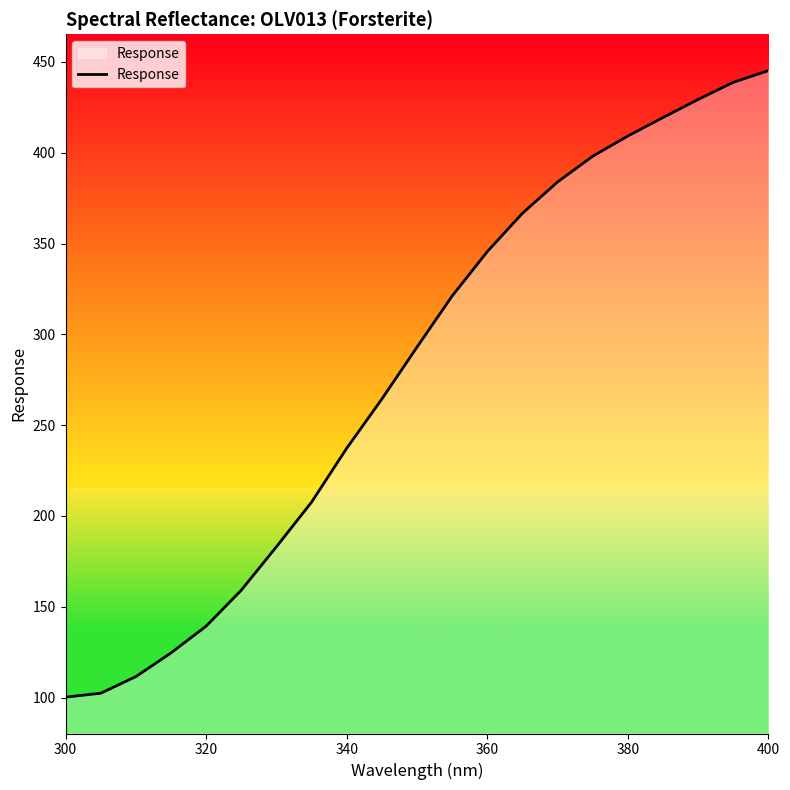

What is the difference between the maximum and minimum values?

344.9